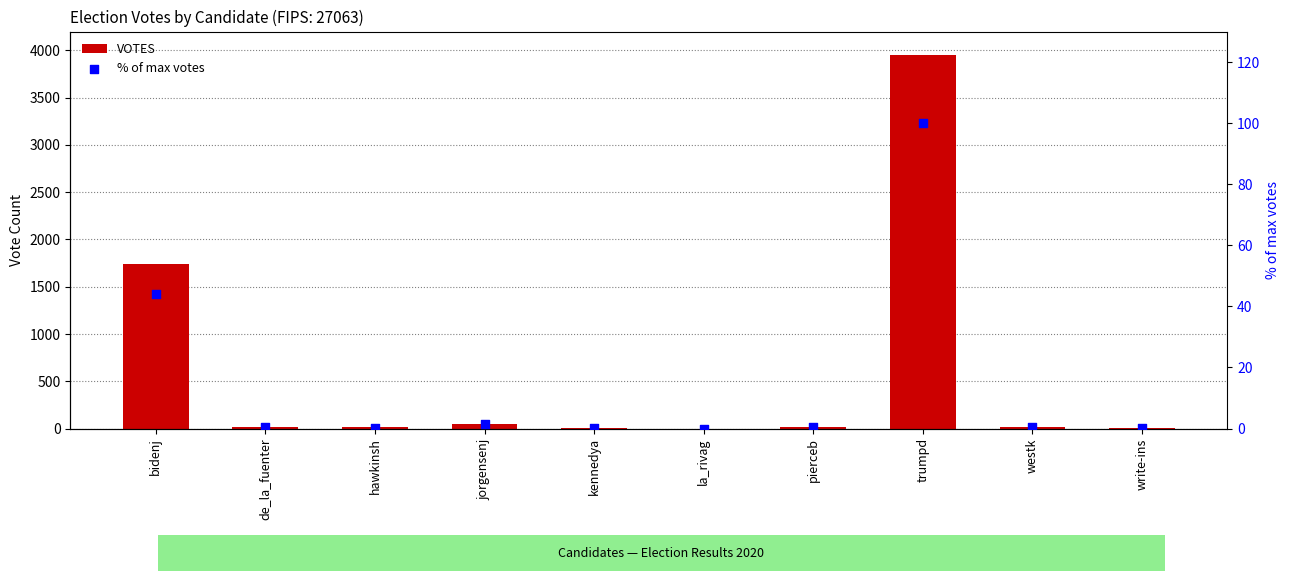

Which series contains the highest Y value?

VOTES